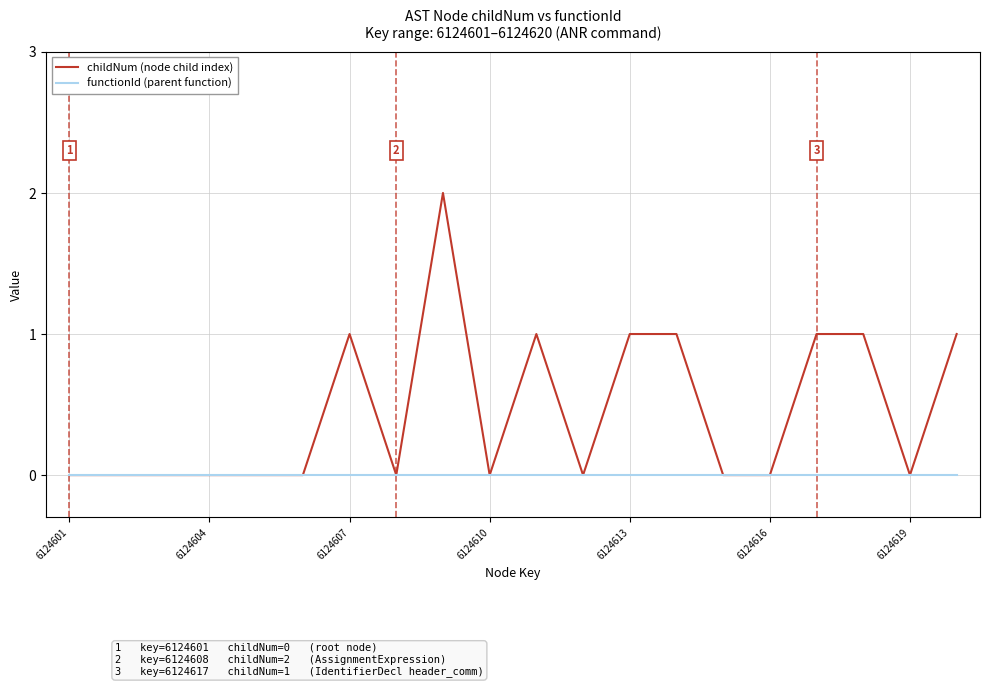

Which series has the largest total across all categories?

childNum (node child index)